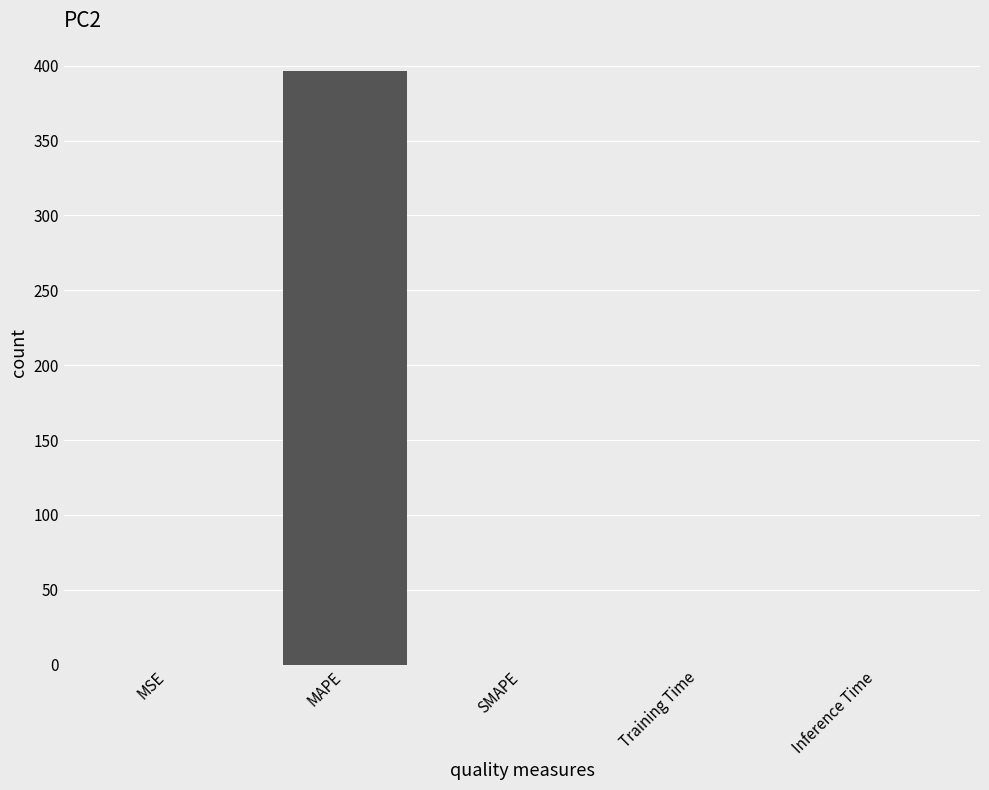

The value at MAPE is 396.7. True or false?

True